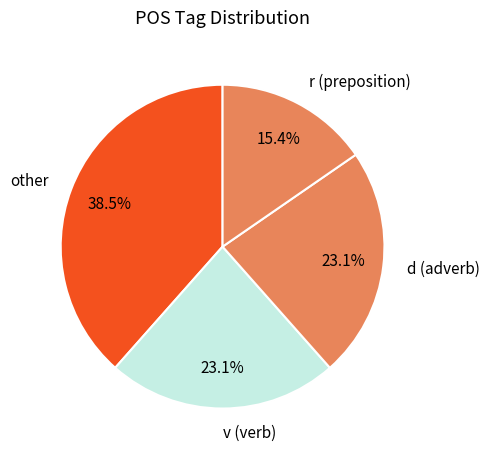

Which slice is the smallest?

r (preposition)